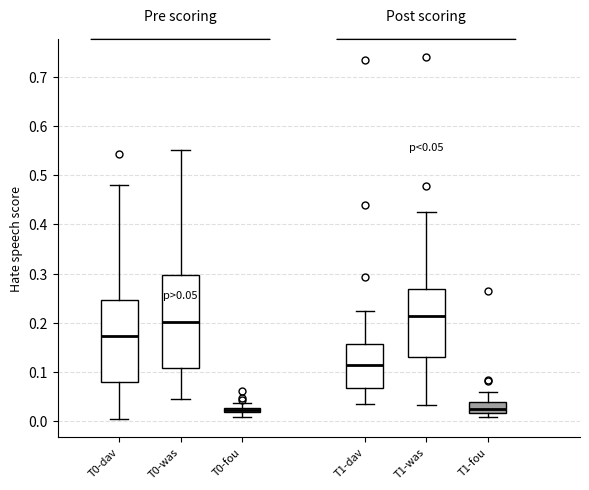

Comparing the boxes themselves (not the whiskers), which one is the tallest?

T0-was